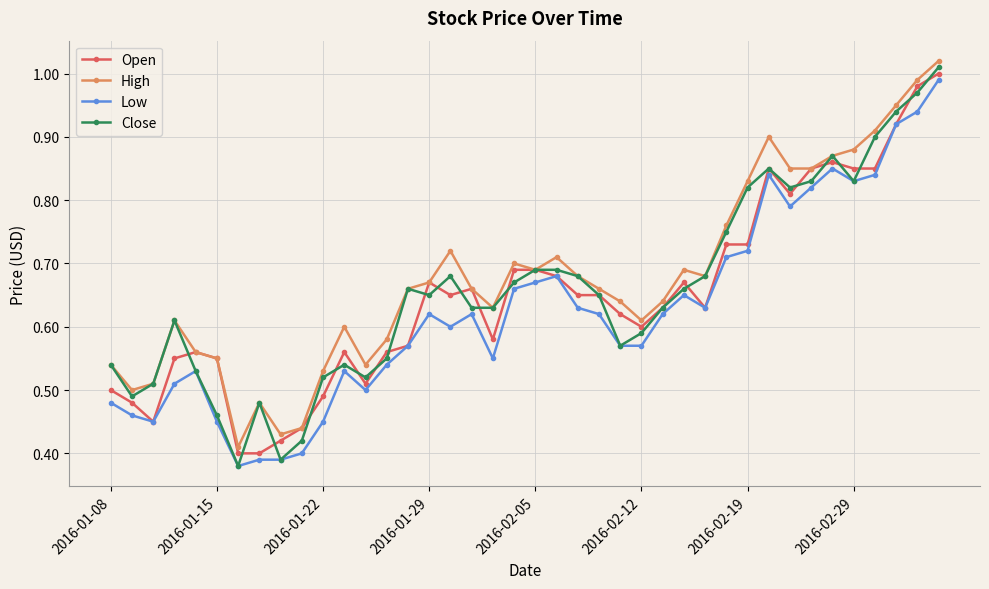

True or false: Open has more than 1 points higher than both neighbors.

True